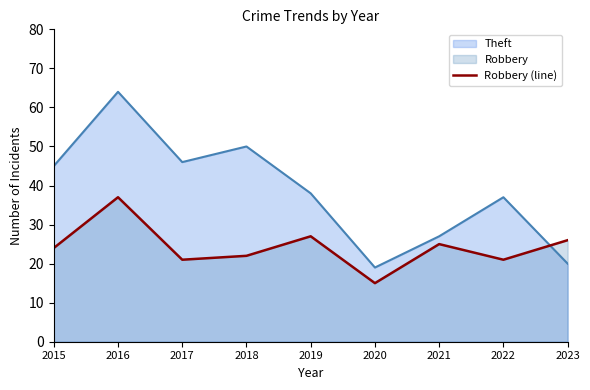

Which series has the largest range (max minus min)?

Theft